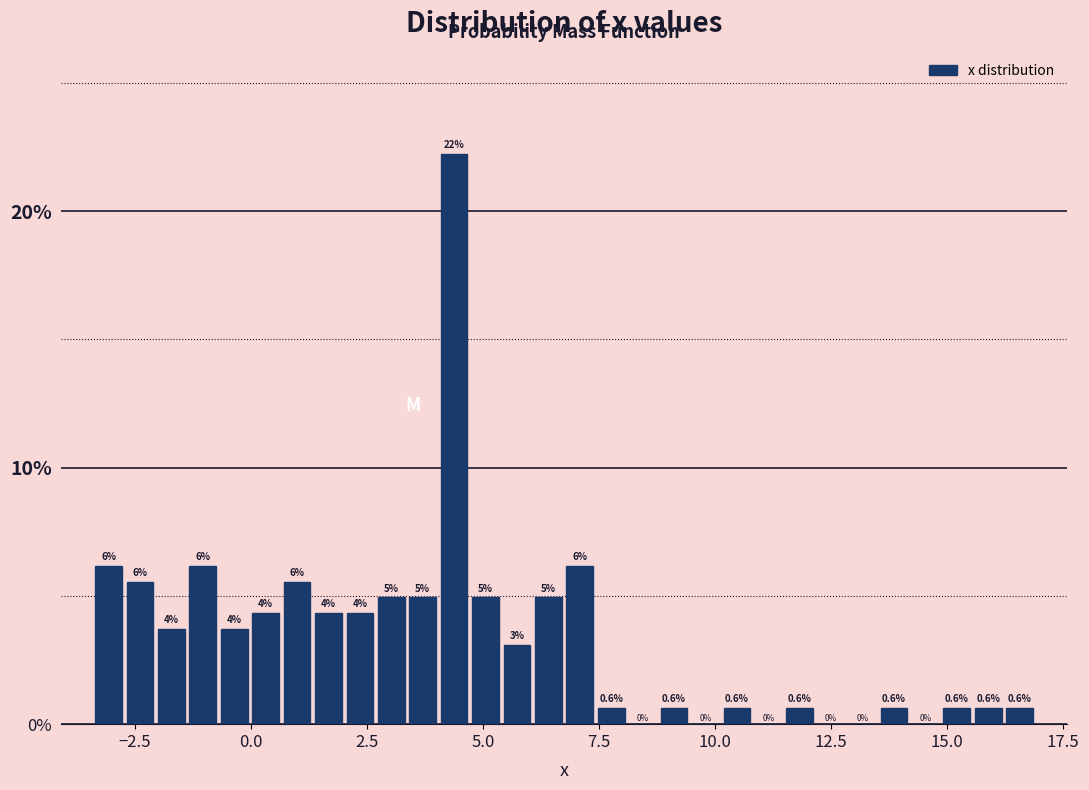

Read against the x-axis, roughly where is the centre of the tallest bar?

4.5